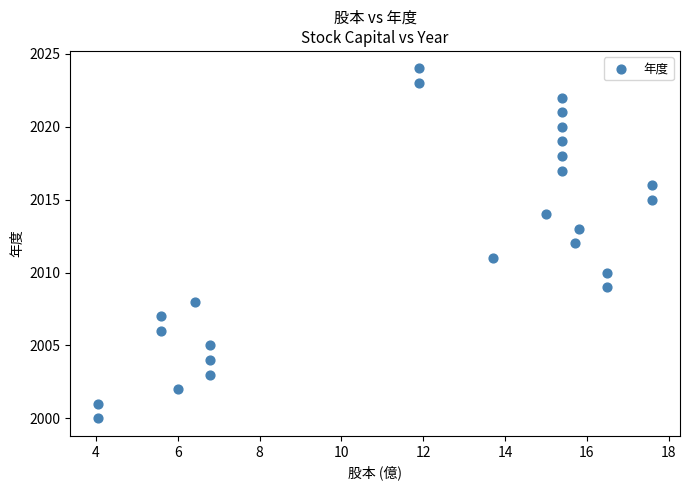

What is the range of Y values (max minus min)?

24